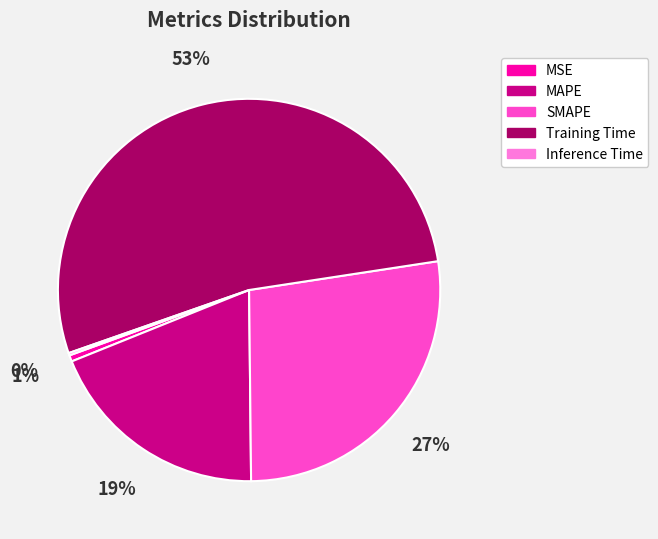

To the nearest percent, what is the average slice percentage?

20%